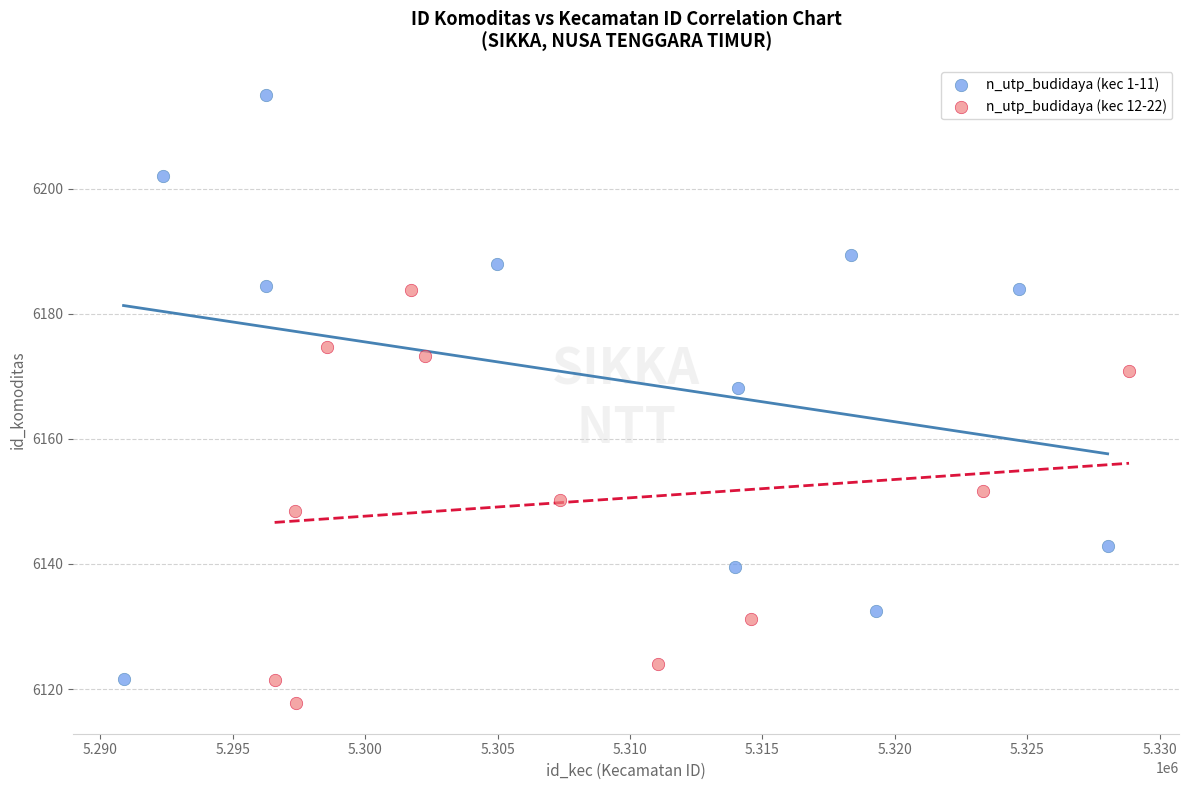

Which series contains the lowest Y value?

n_utp_budidaya (kec 1-11)